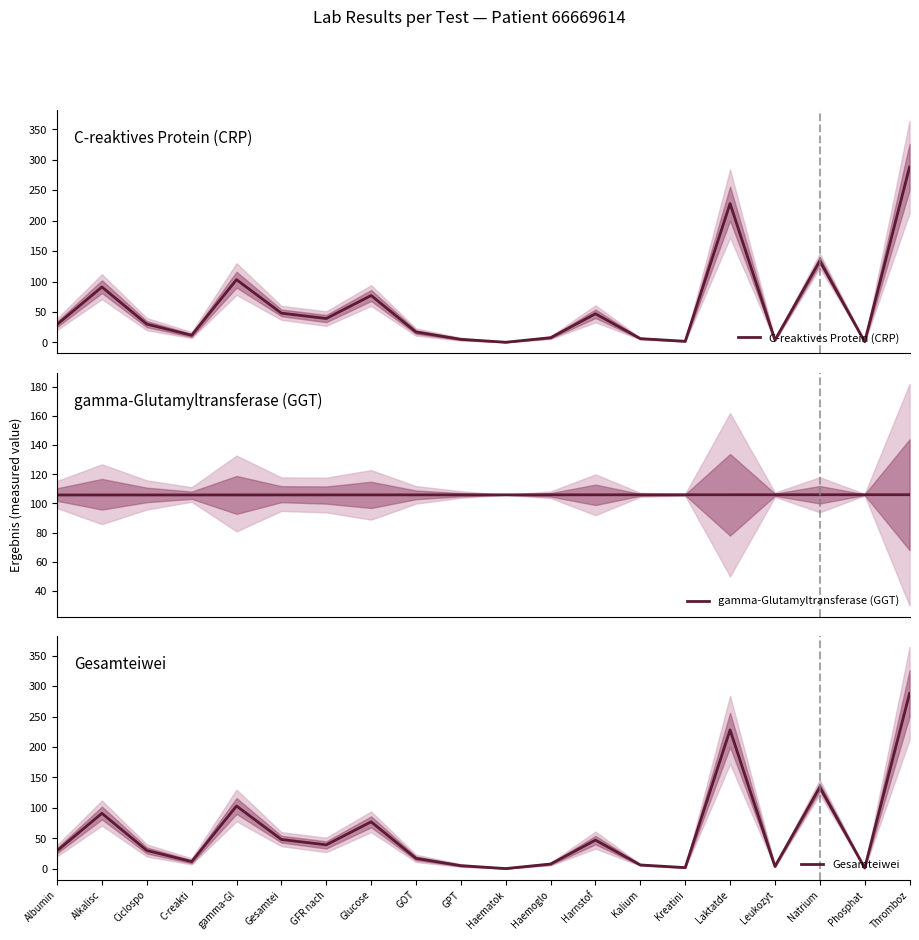

True or false: gamma-Glutamyltransferase (GGT) has more than 2 points higher than both neighbors.

False